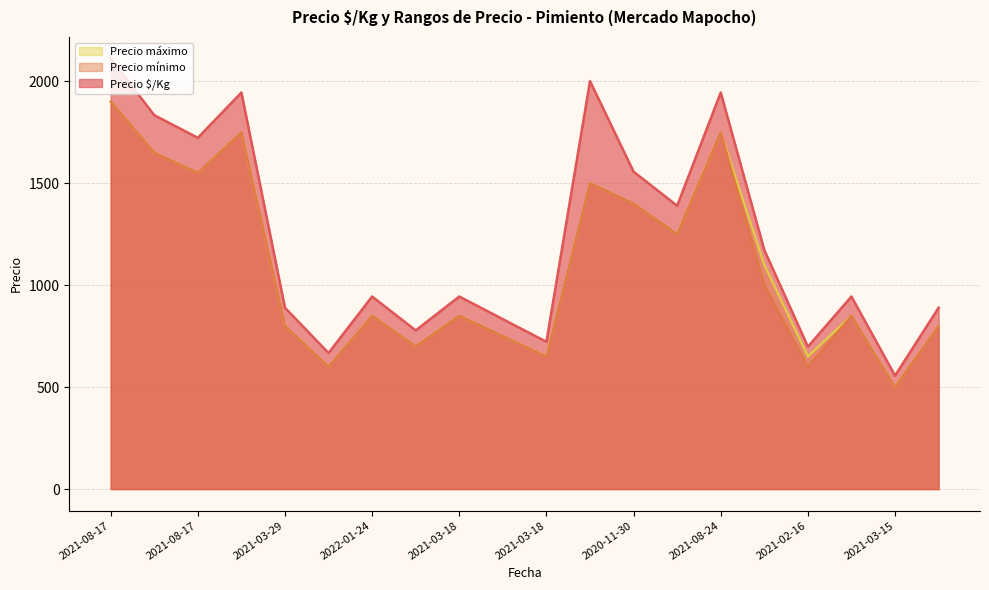

Between 2020-11-30 and 2021-03-29, which is larger?

2020-11-30